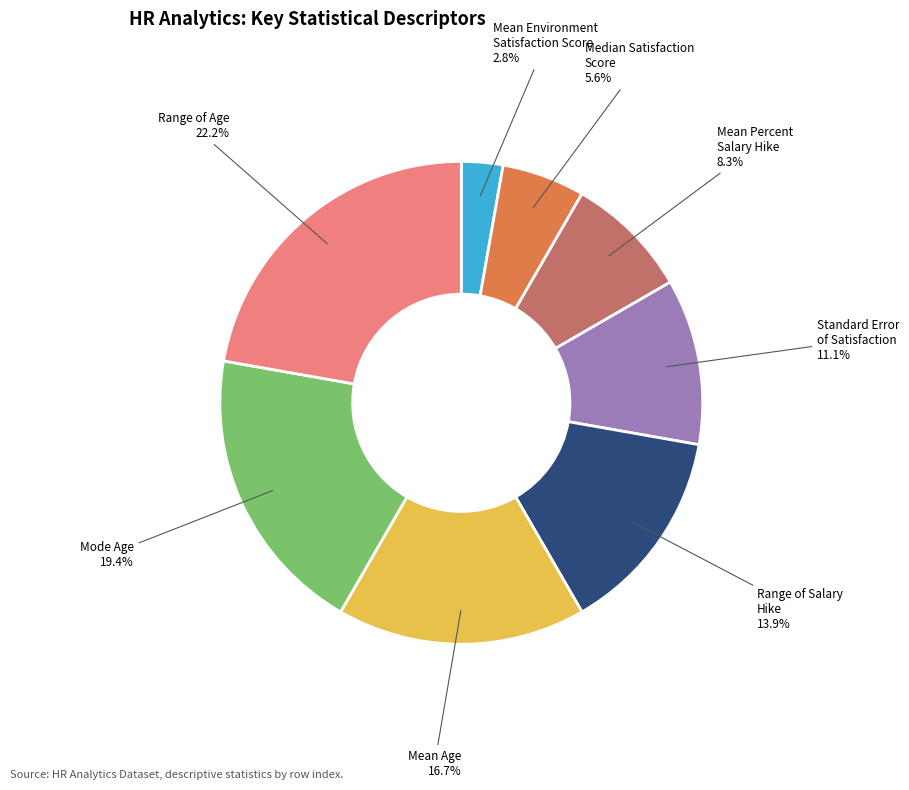

Count the number of slices in the pie.

8